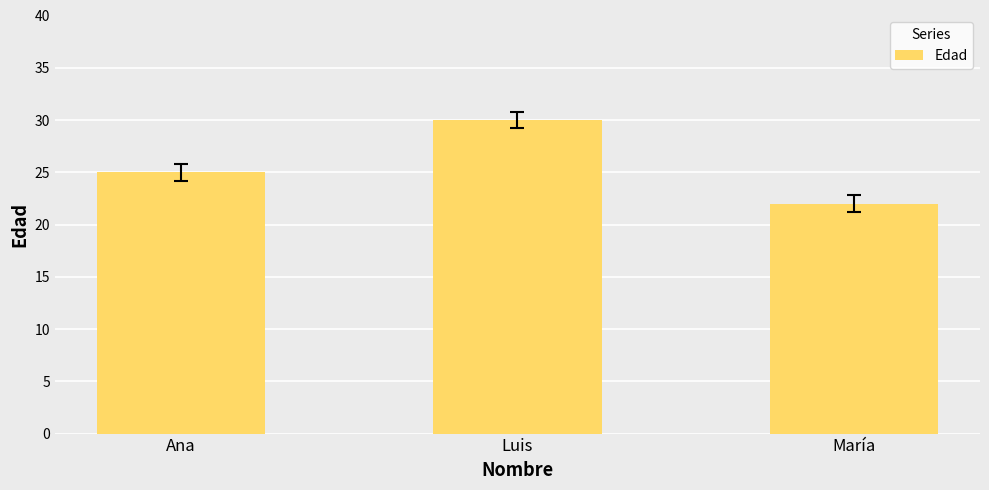

What is the change in value from Ana to María?

-3